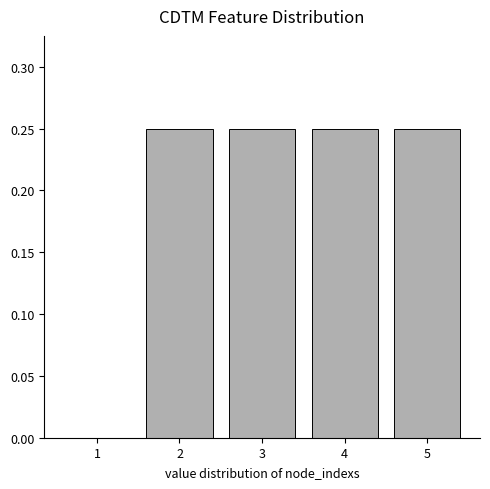

Are the bars grouped side by side (vs. stacked)?

No